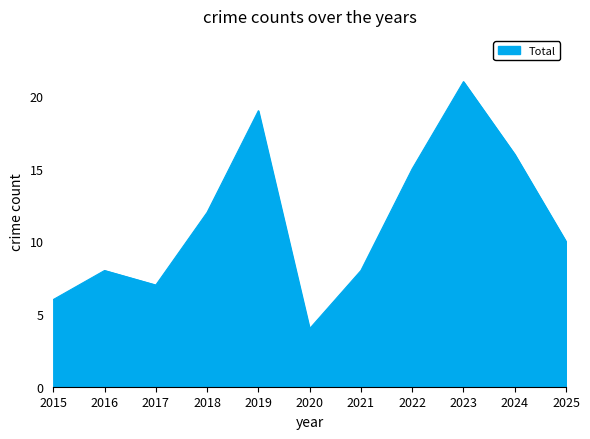

What is the approximate value at 2025?

10